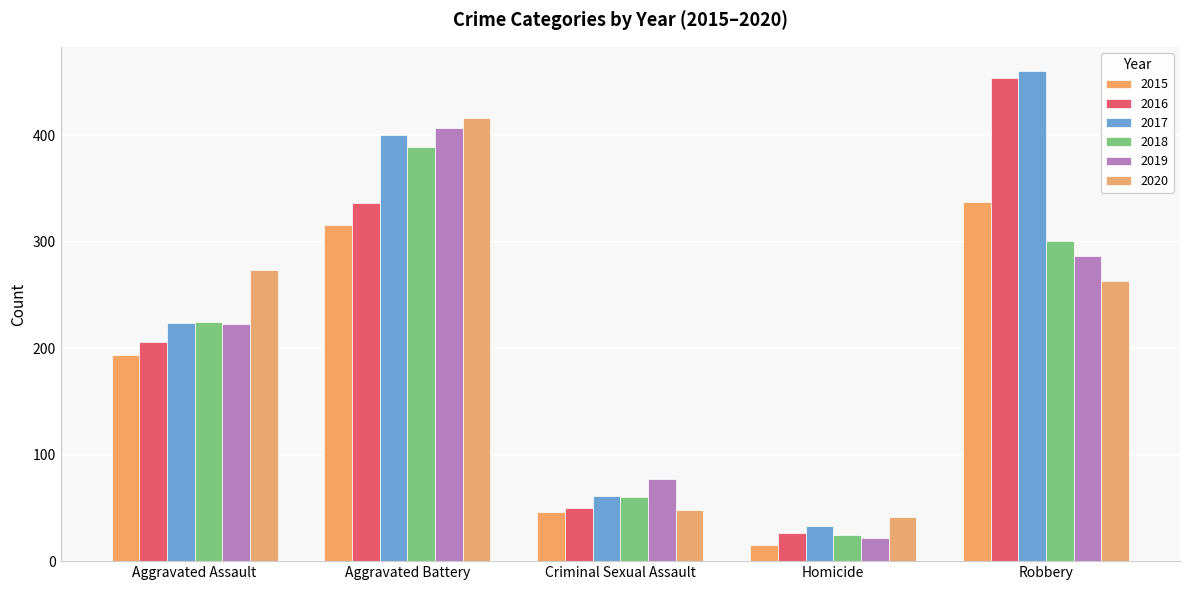

At which label does 2020 first exceed 263?

Aggravated Assault